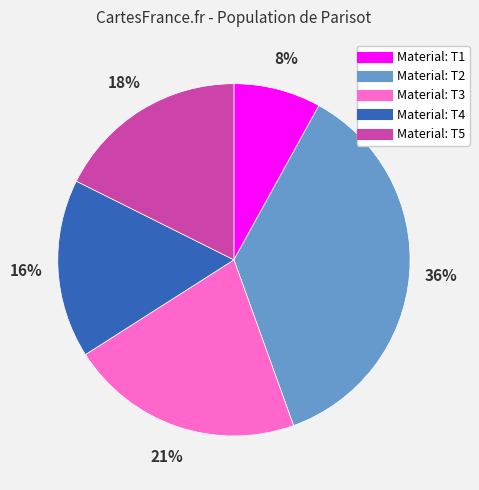

What is the largest slice in the pie chart?

Material: T2